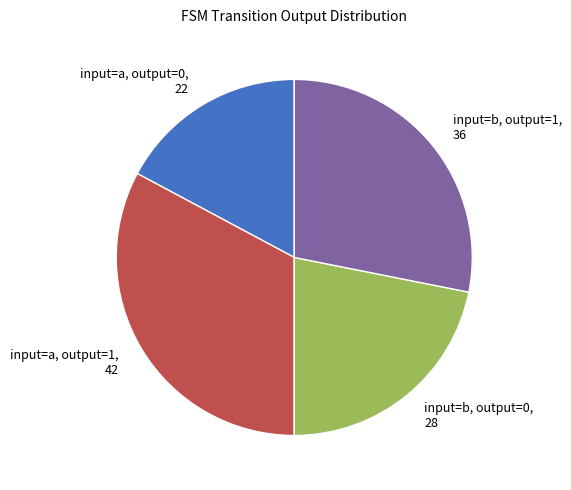

Is there any slice that represents more than half of the pie?

No